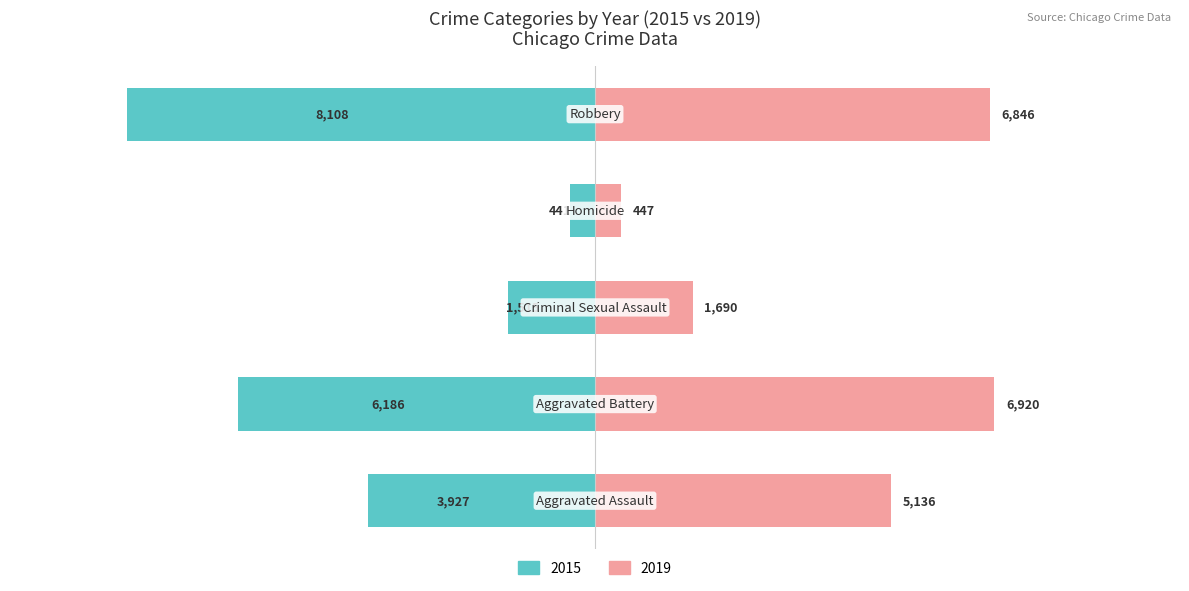

What is the label of the 2nd bar from the left?

Aggravated Battery